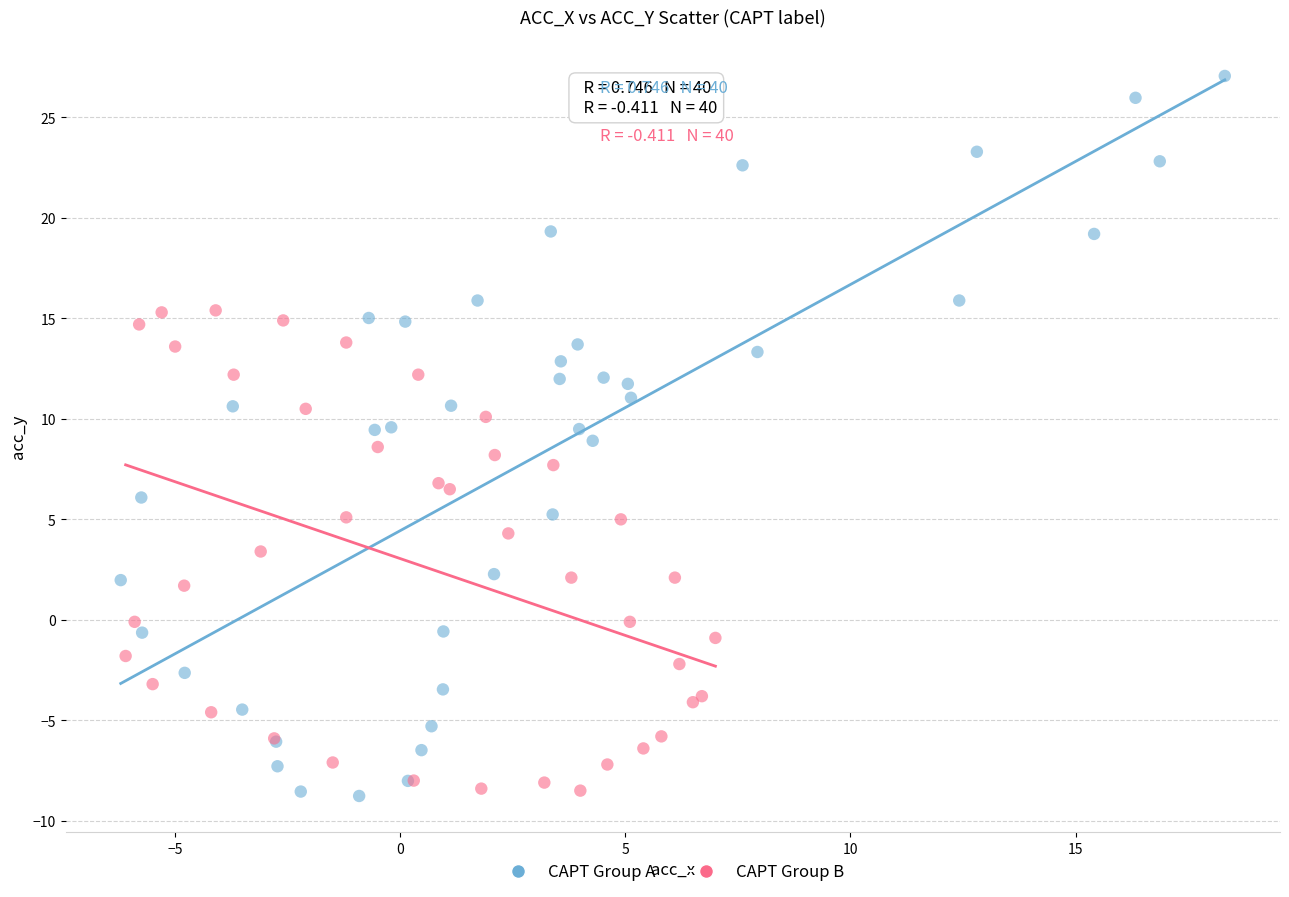

What are all the series names shown in the legend?

CAPT Group A, CAPT Group B